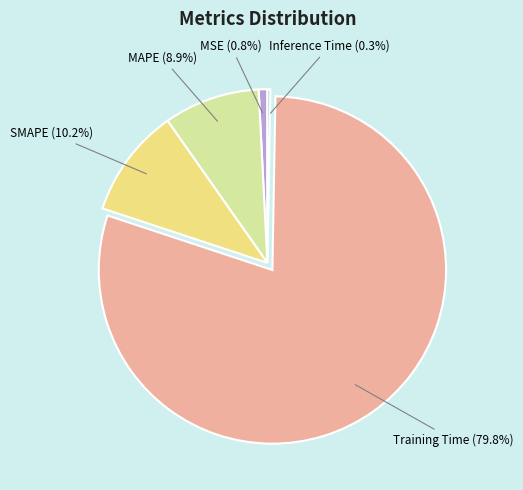

True or false: Training Time accounts for 71% of the total.

False